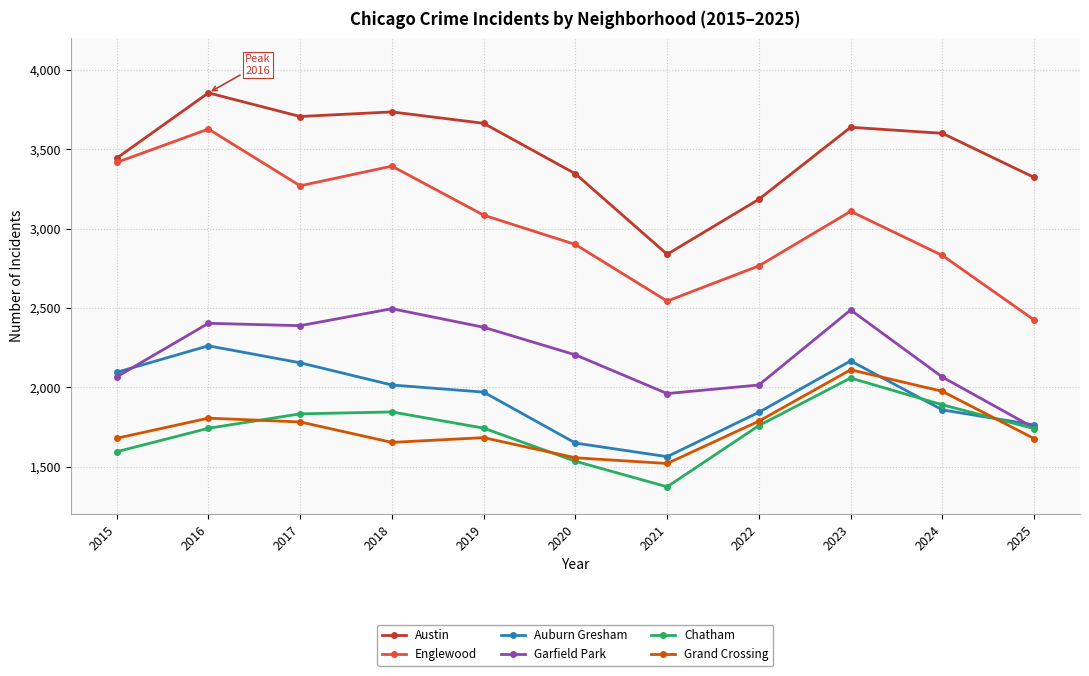

Is the value of Garfield Park at 2021 greater than the value of Chatham at 2018?

Yes